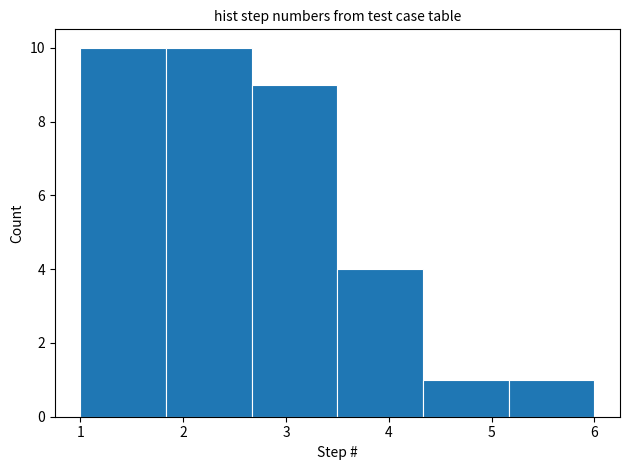

What is the height of the bar covering 3.5 to 4.3 on the x-axis? Neither the bar edges nor the heights are printed on the chart, so give them approximately, as read against the axes.

4